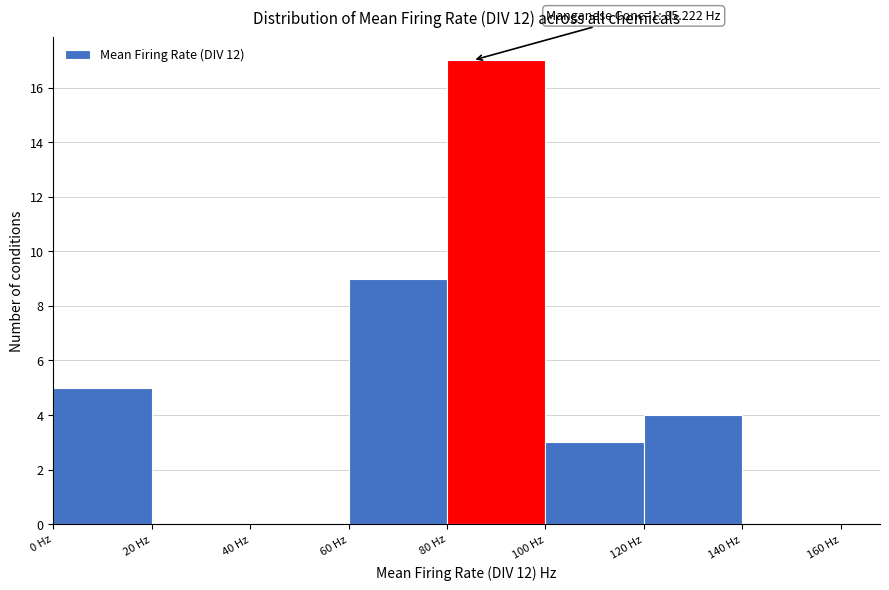

Which range on the x-axis has the tallest bar?

80 to 100